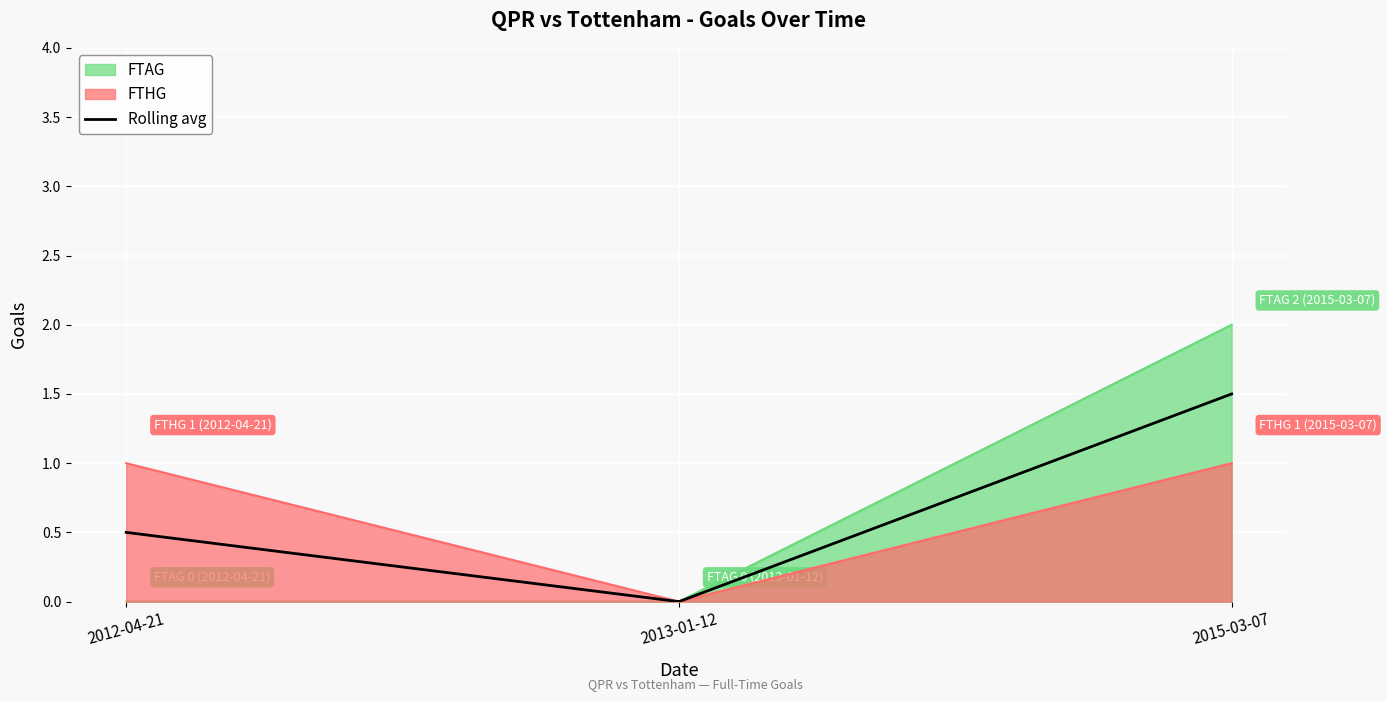

Count the number of data series in this chart.

3